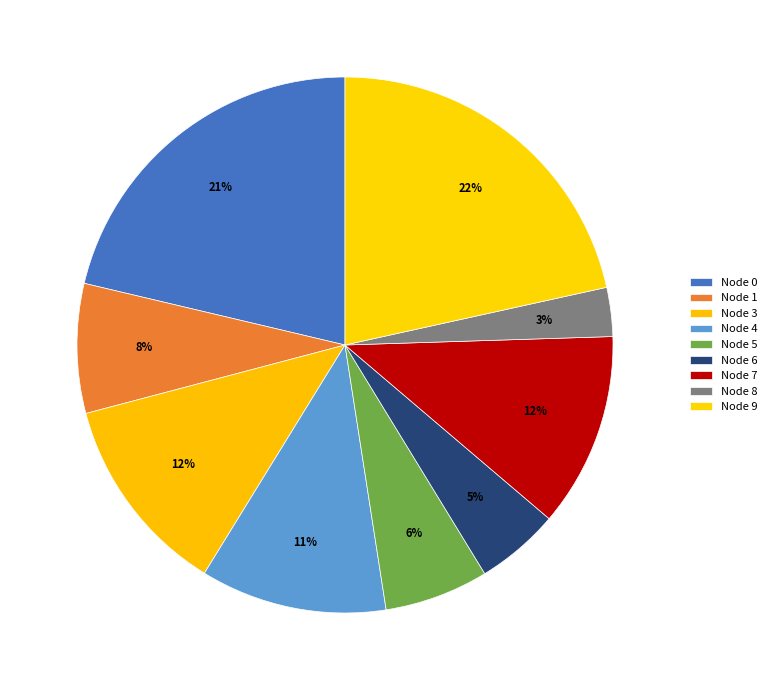

How many segments does this pie chart have?

9